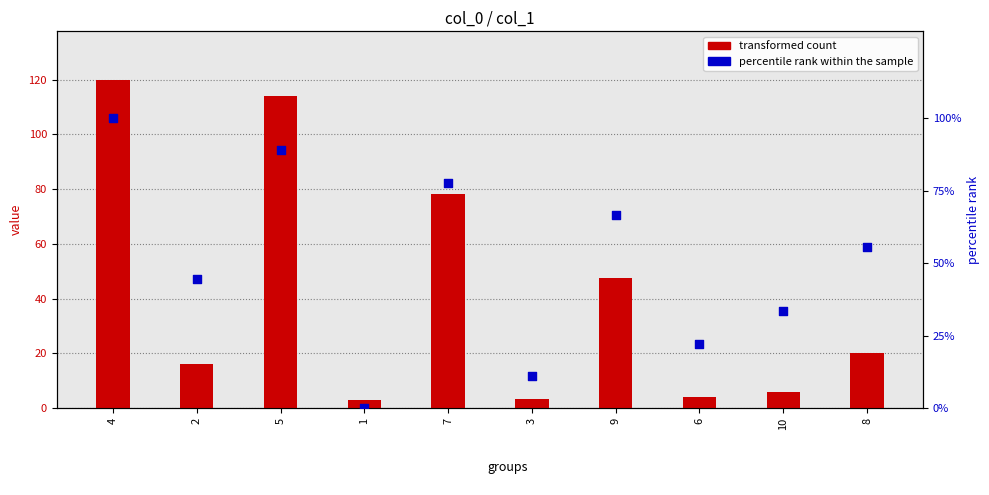

What is the total value across all series at 5?

202.9